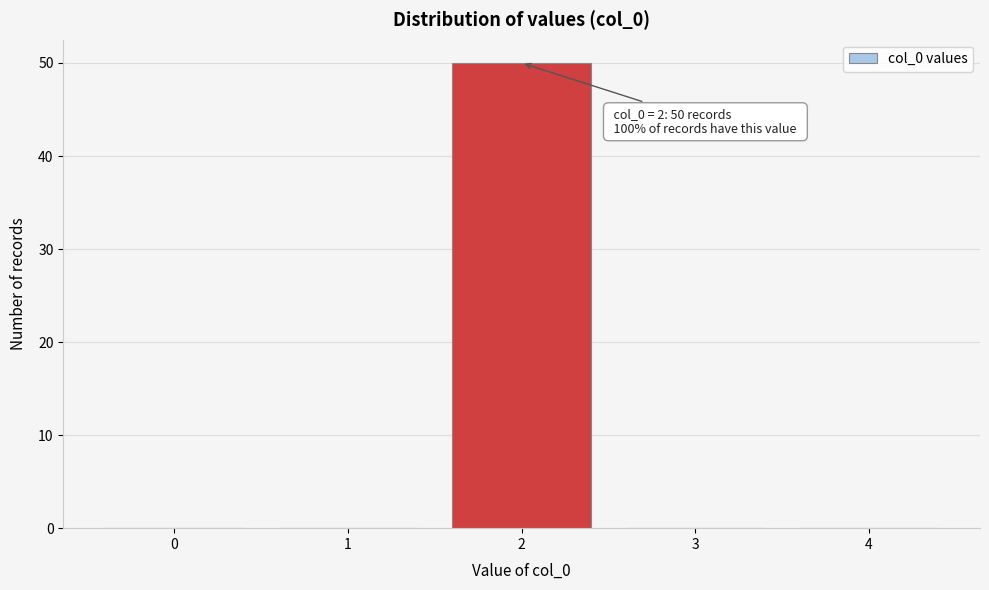

Which range on the x-axis has the tallest bar?

1.5 to 2.5